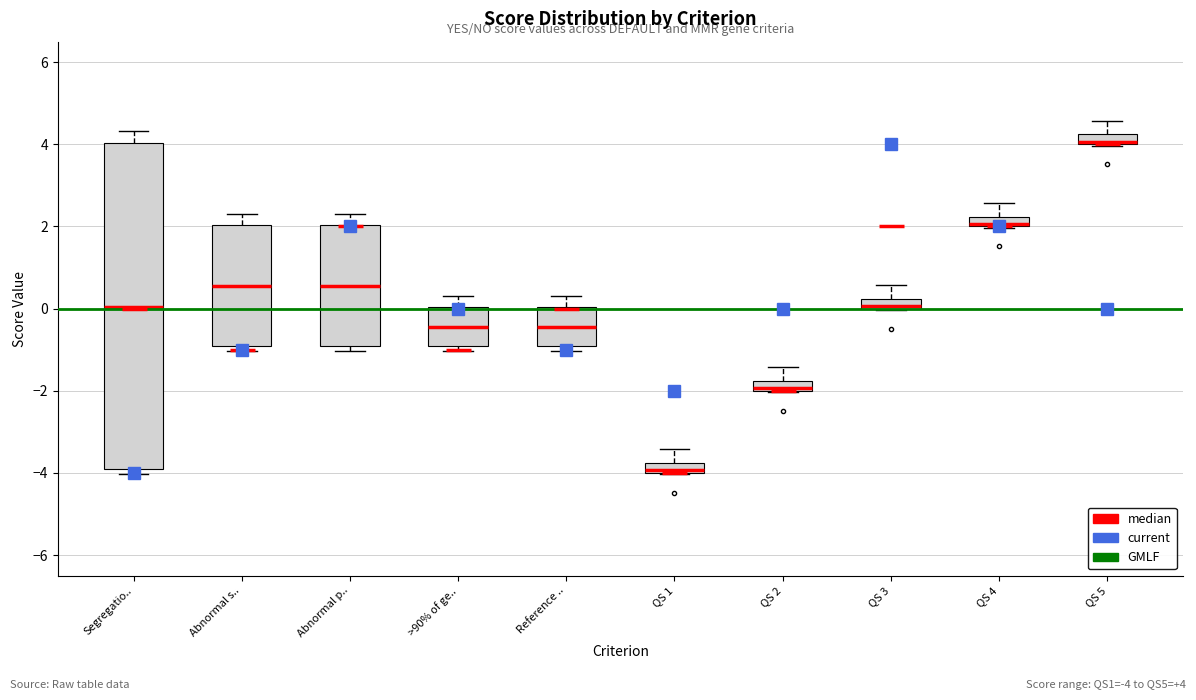

Which box's median line is the highest?

QS 5